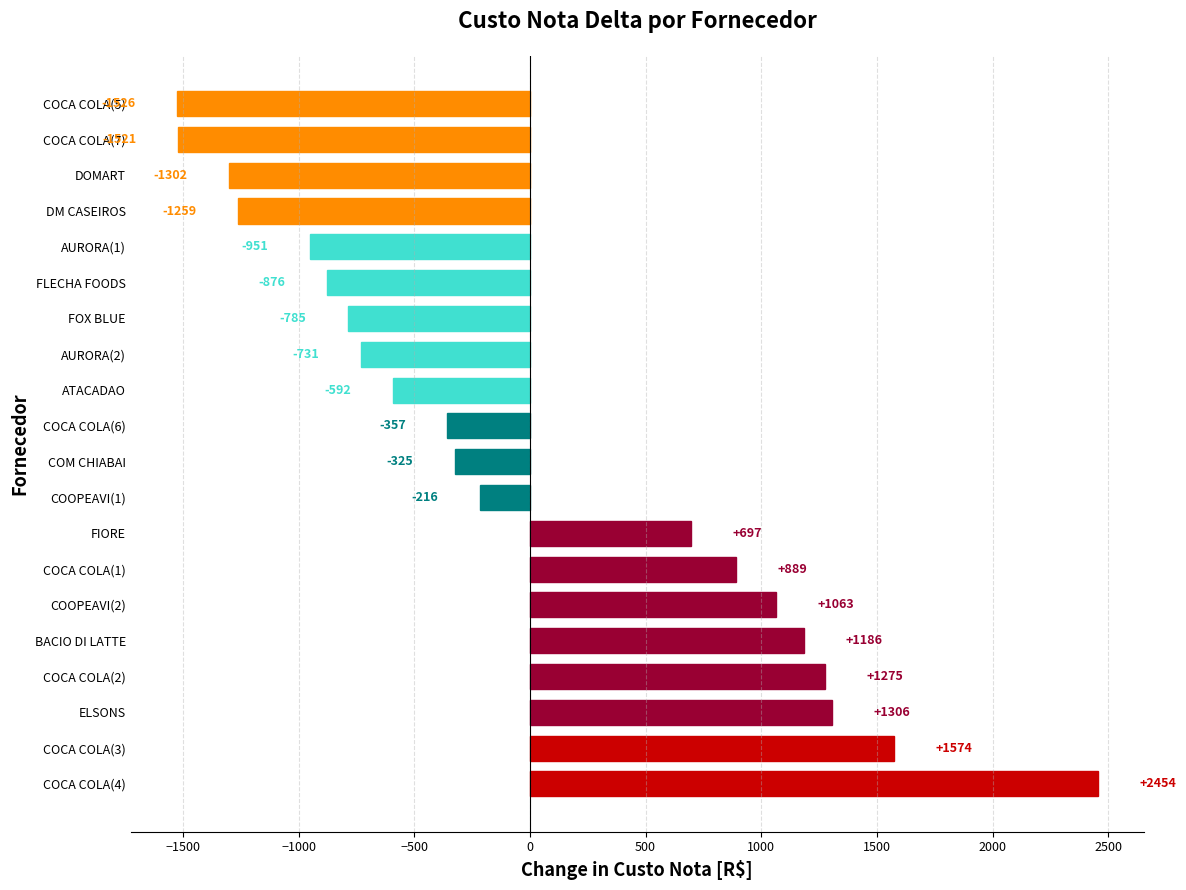

Are the bars horizontal?

Yes